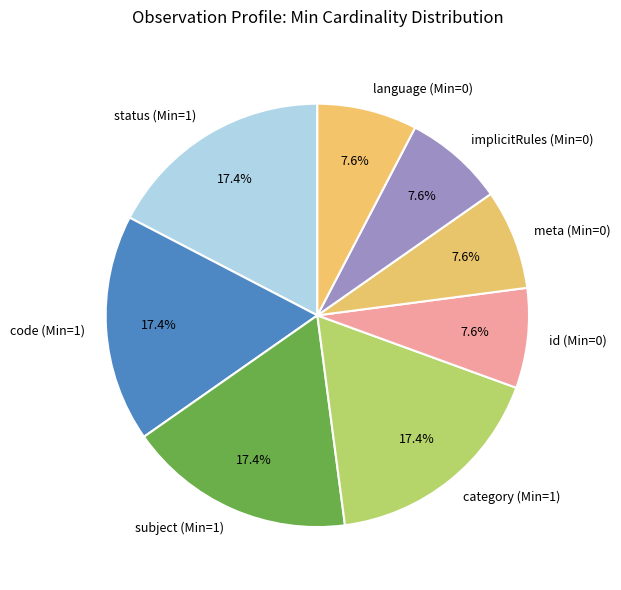

Count the number of slices in the pie.

8